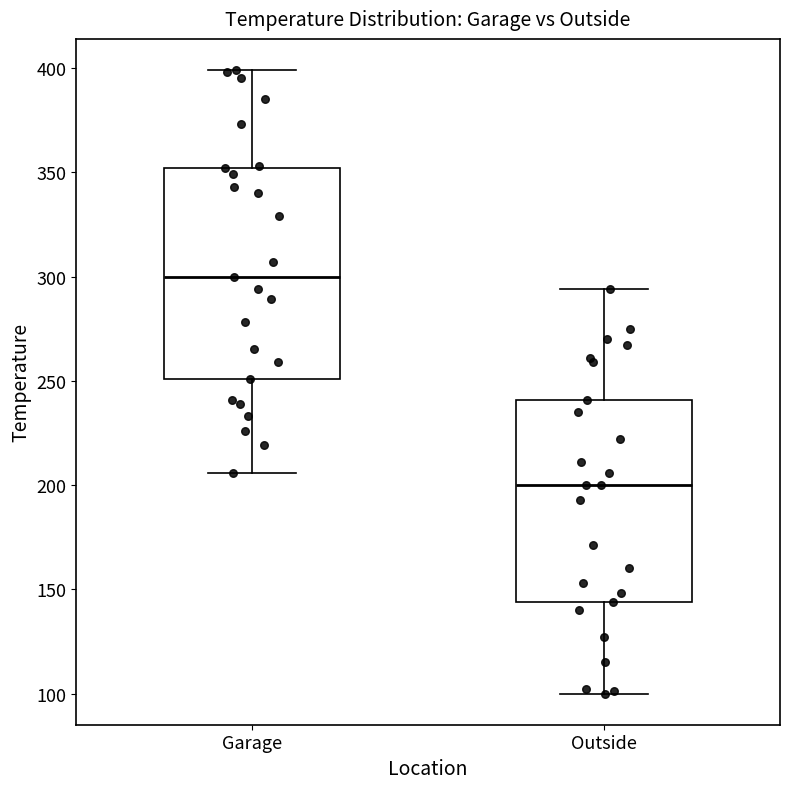

Reading left to right, transcribe this box plot: for each box, give where its median line is, the range the box spans, and where its two whiskers end, as read against the y-axis. The values are not printed on the chart, so give them approximately, as read against the axis.

Garage: median 300, box 250 to 350, whiskers 205 to 400
Outside: median 200, box 145 to 240, whiskers 100 to 295